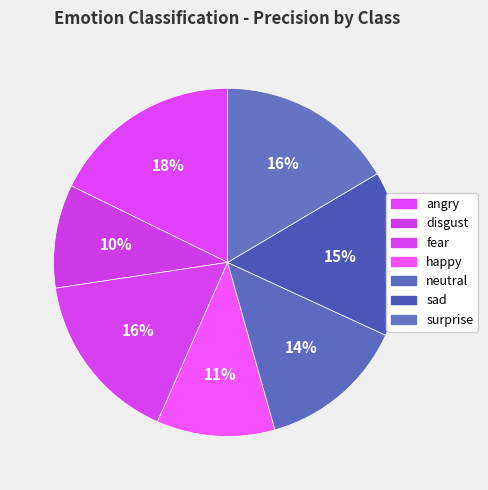

Does any single category account for the majority?

No